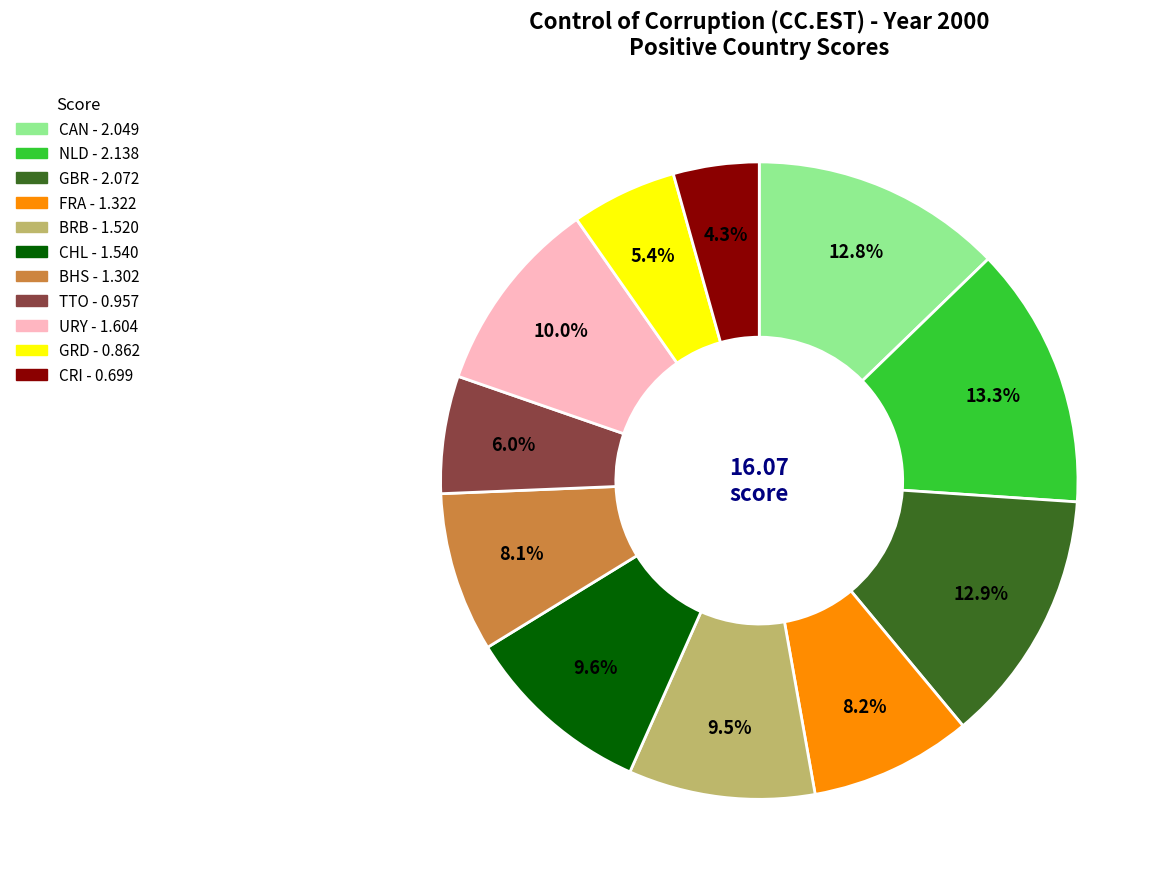

Is there a majority slice in this chart?

No